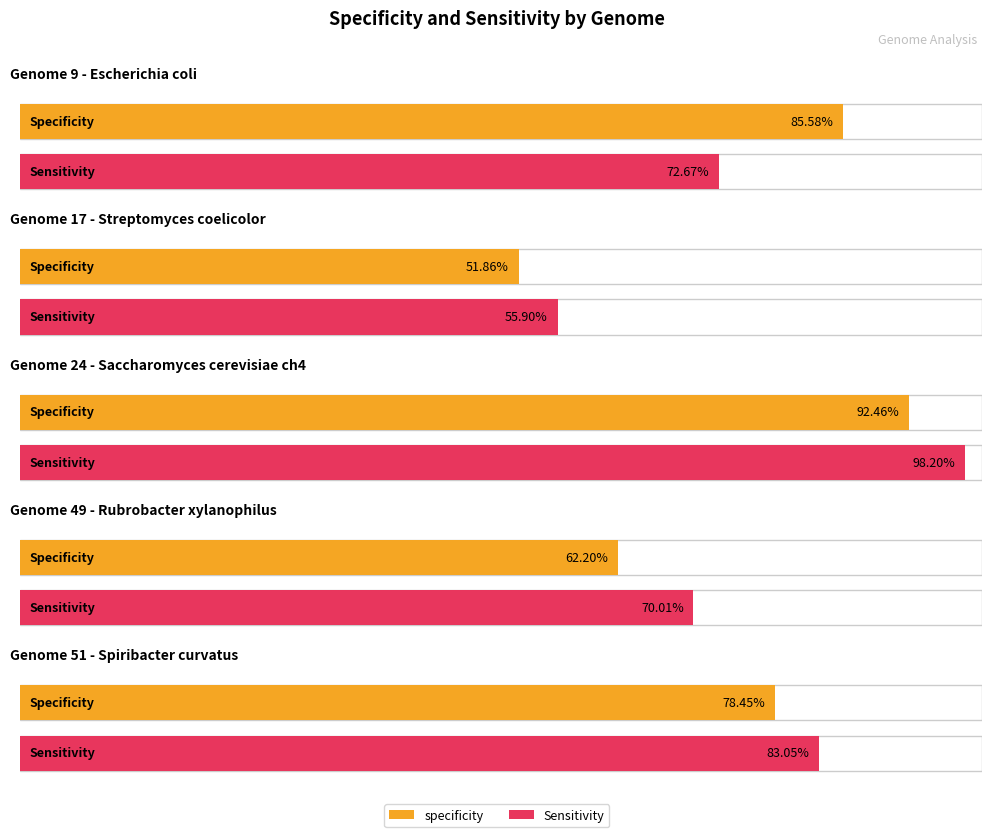

Is it true that Sensitivity equals 0.6 at 17?

True